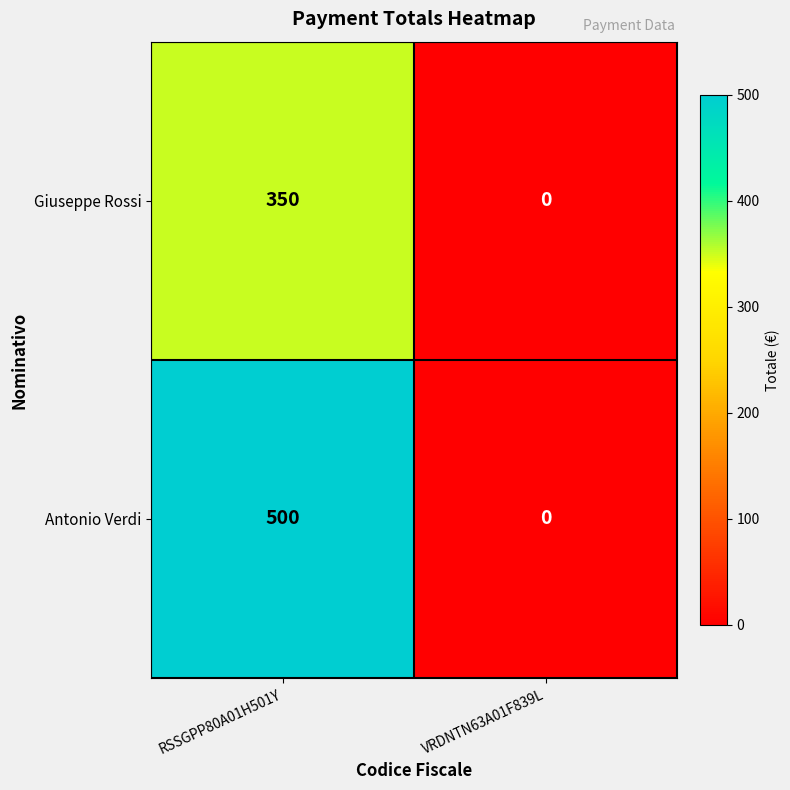

The Antonio Verdi series shows -187 at VRDNTN63A01F839L. True or false?

False